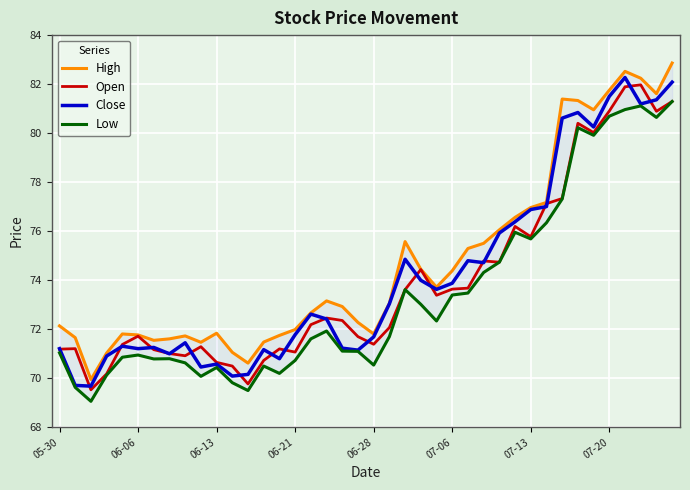

The Close series shows 81.5 at 07-20. True or false?

True